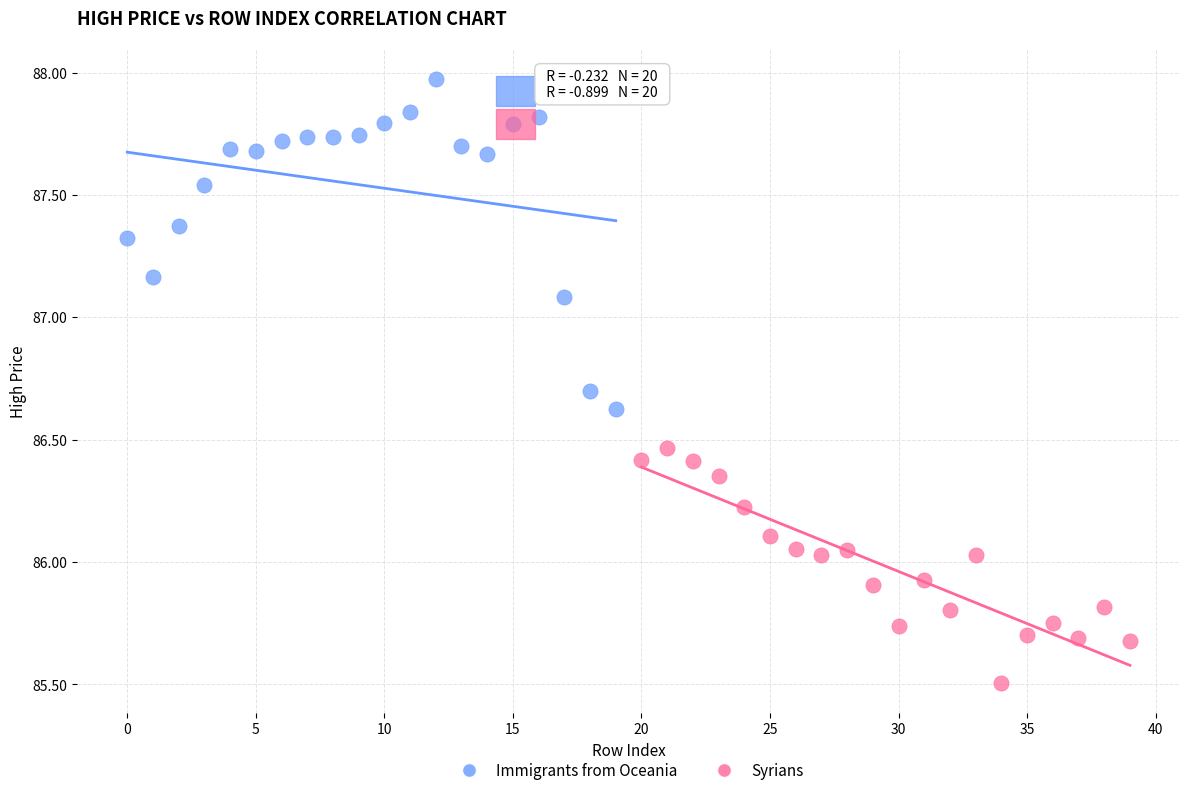

What are all the series names shown in the legend?

Immigrants from Oceania, Syrians